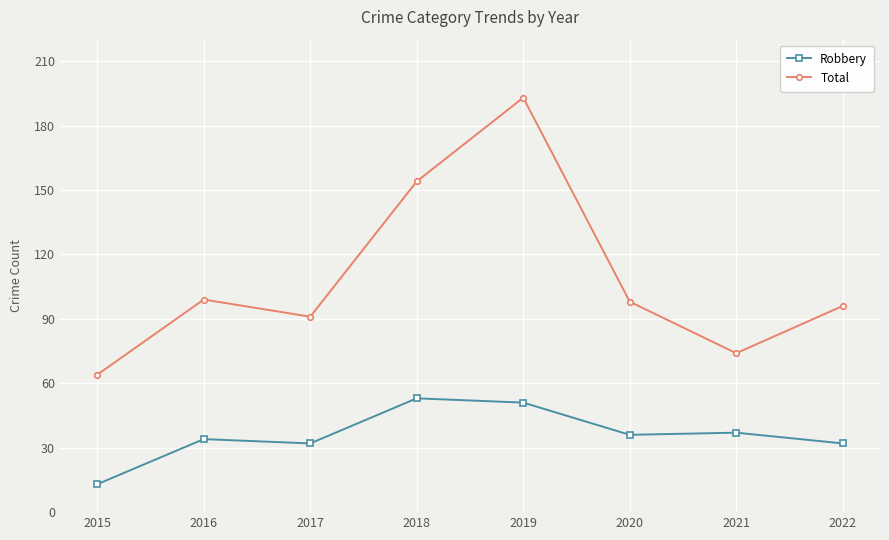

What is the average value of the Robbery series?

36